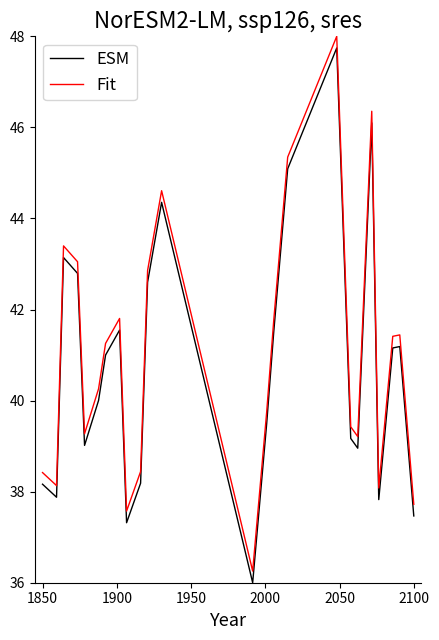

What is the highest value of the Fit series?

48.0